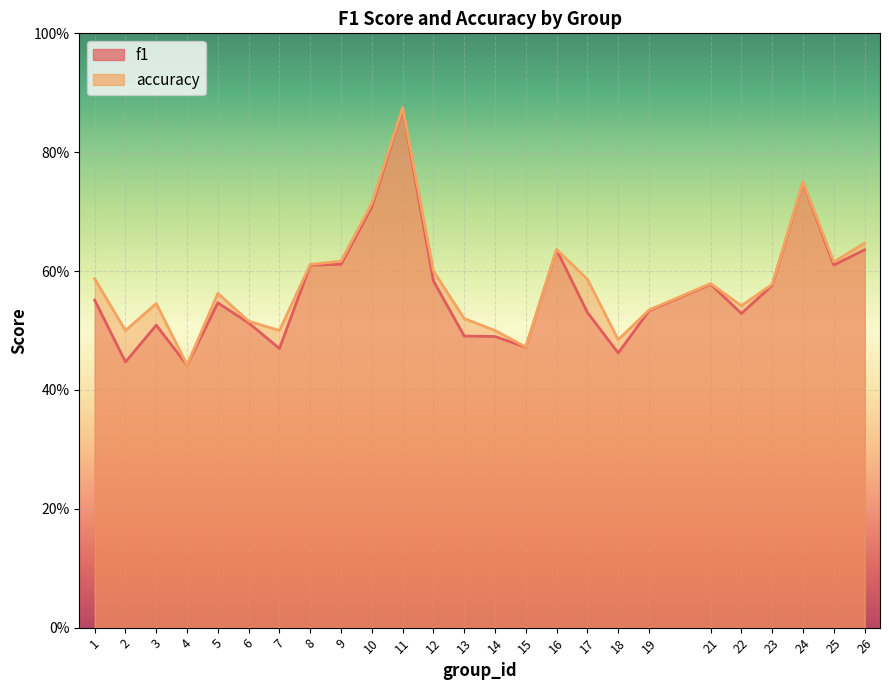

At which label is f1 closest to 0?

4